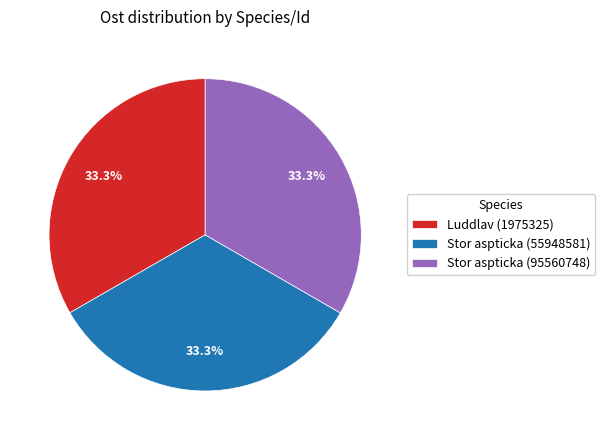

Approximately how many times larger is the value at Stor aspticka (55948581) compared to Luddlav (1975325)?

1.0